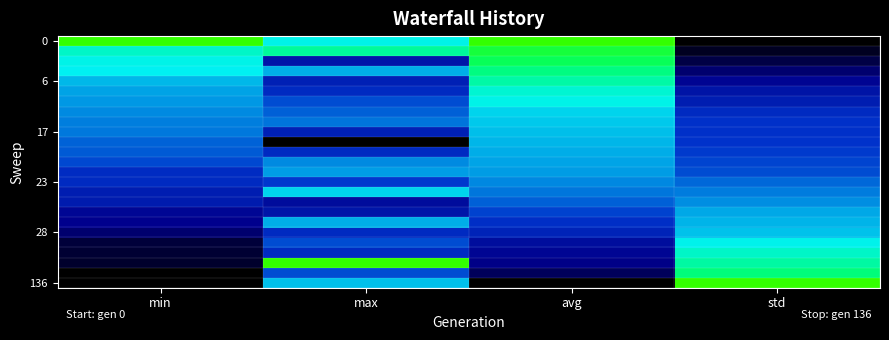

At which category is the sum across all series the highest?

avg